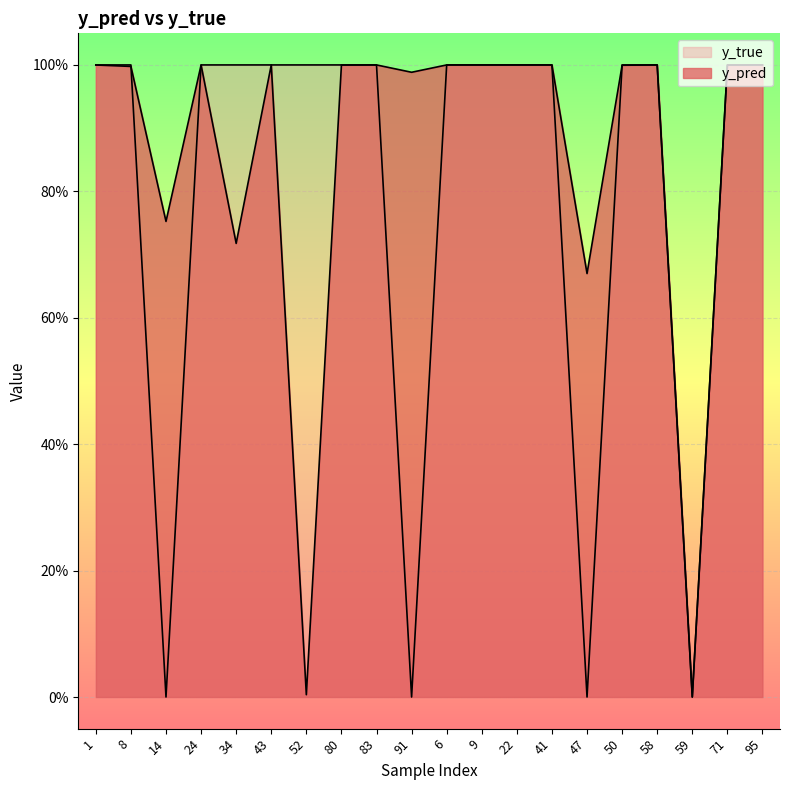

What is the greatest value displayed?

1.0